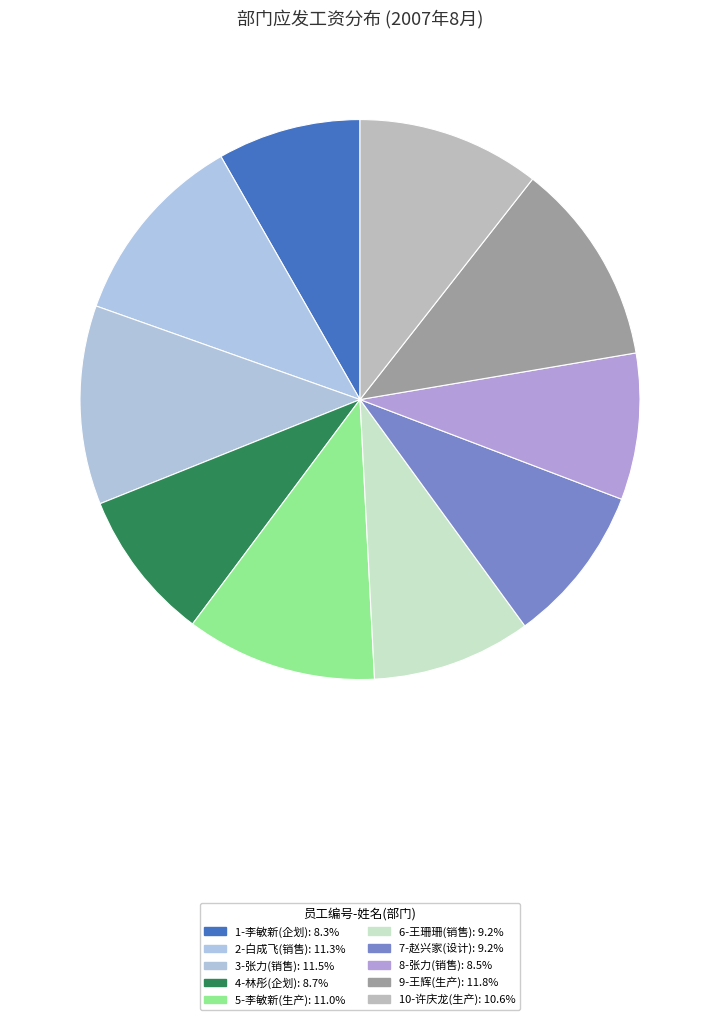

To the nearest percent, what is the difference between the largest and smallest slice percentages?

3%